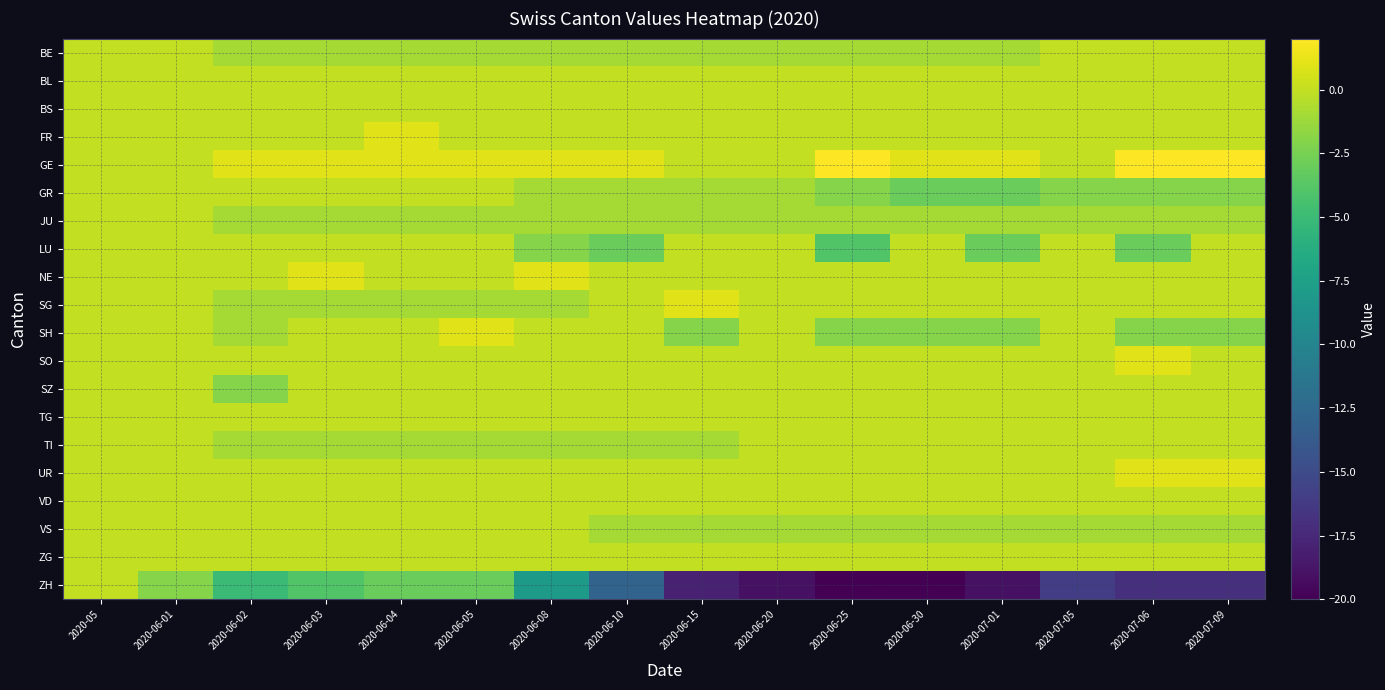

What is the smallest value displayed?

-20